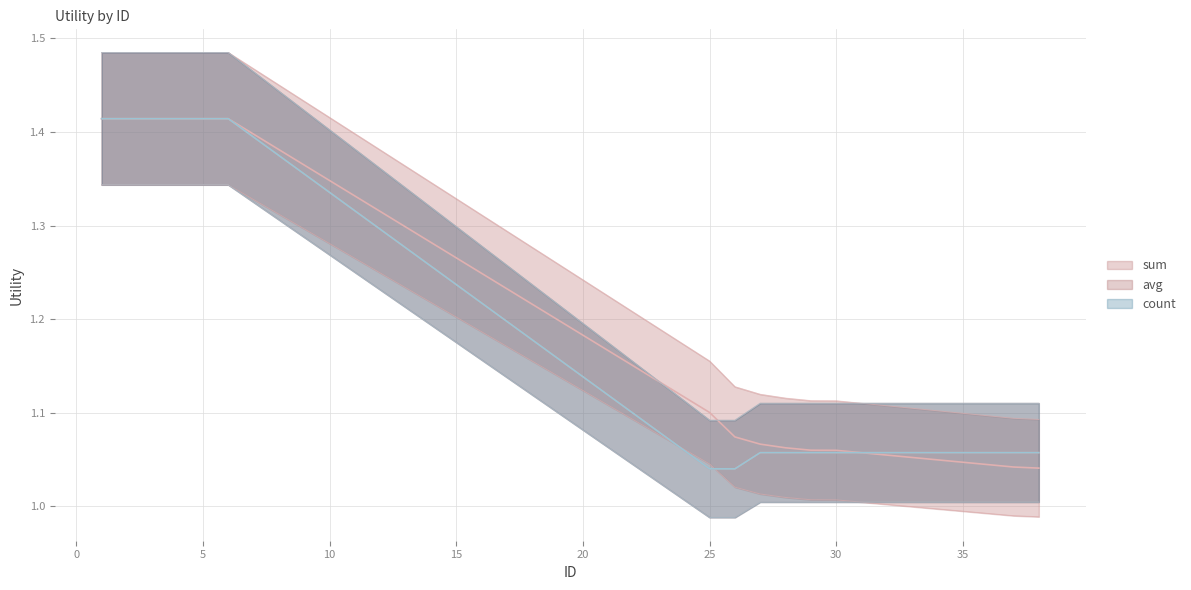

List the labels in order of count value, largest first.

1, 2, 3, 4, 5, 6, 27, 28, 29, 30, 37, 38, 25, 26